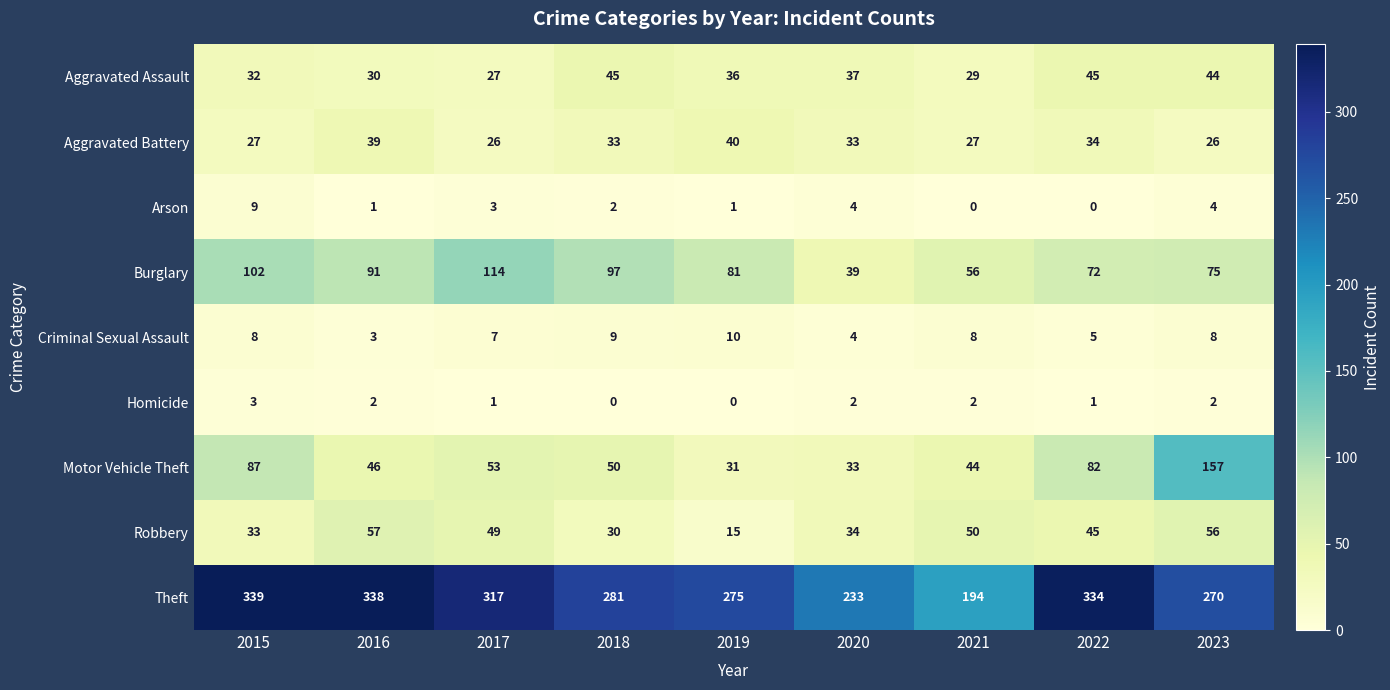

Is it true that Criminal Sexual Assault equals 11 at 2021?

False